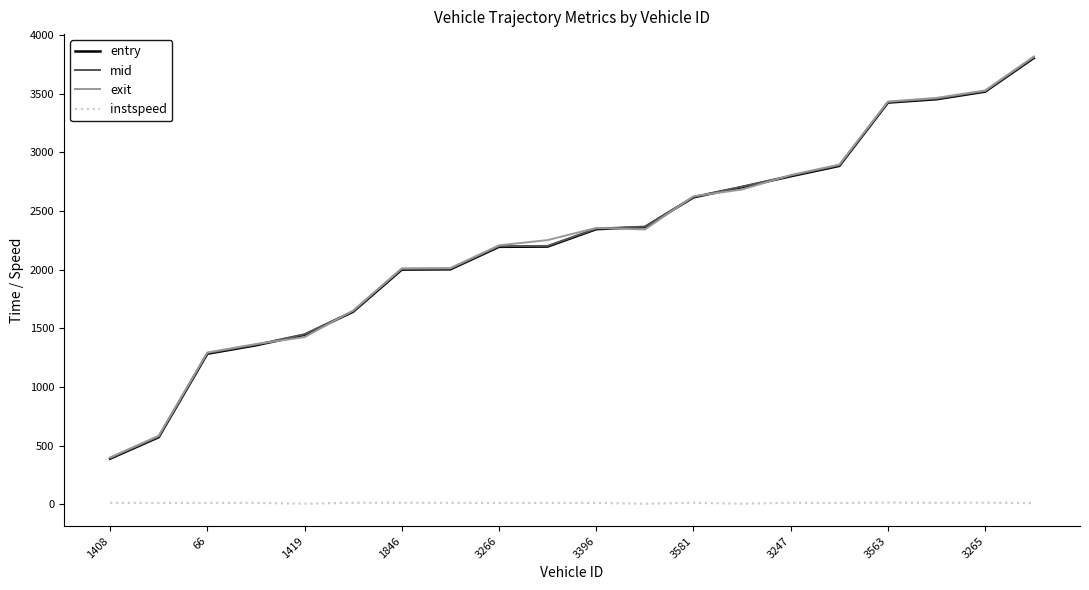

Does the chart have visible grid lines?

No